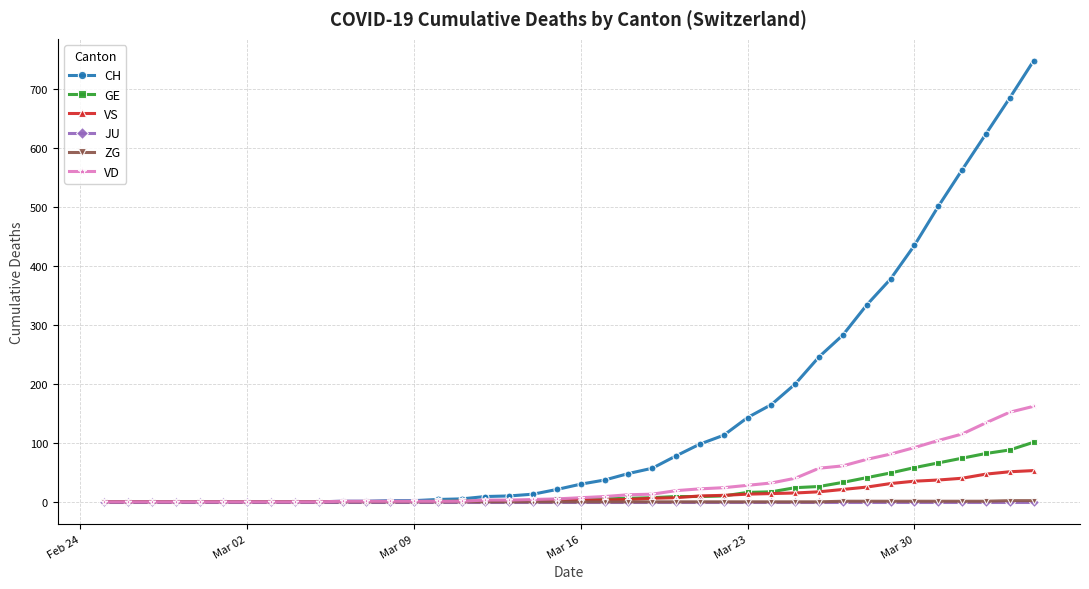

Which series has the widest spread of values?

CH